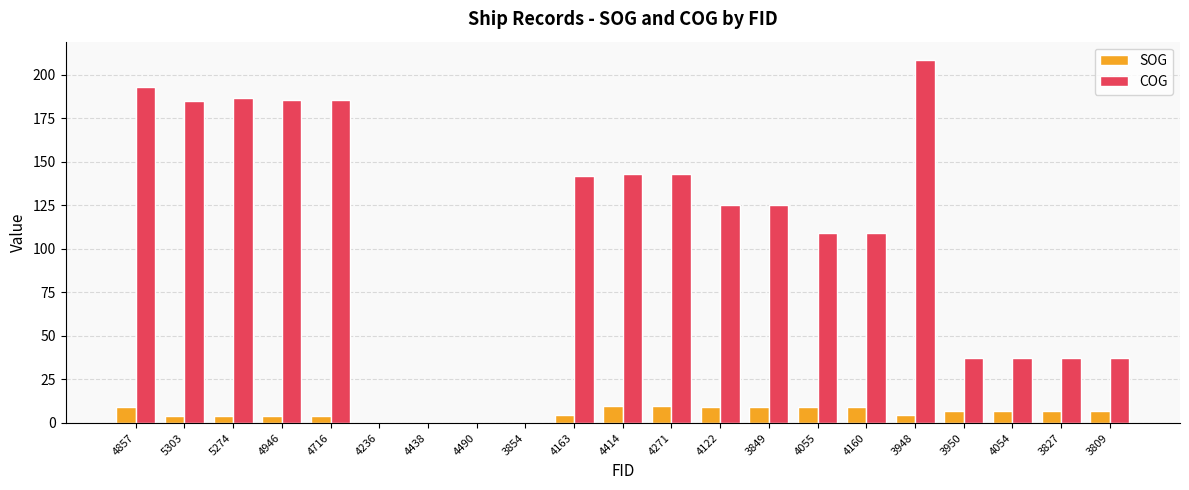

Are the bars grouped side by side (vs. stacked)?

Yes